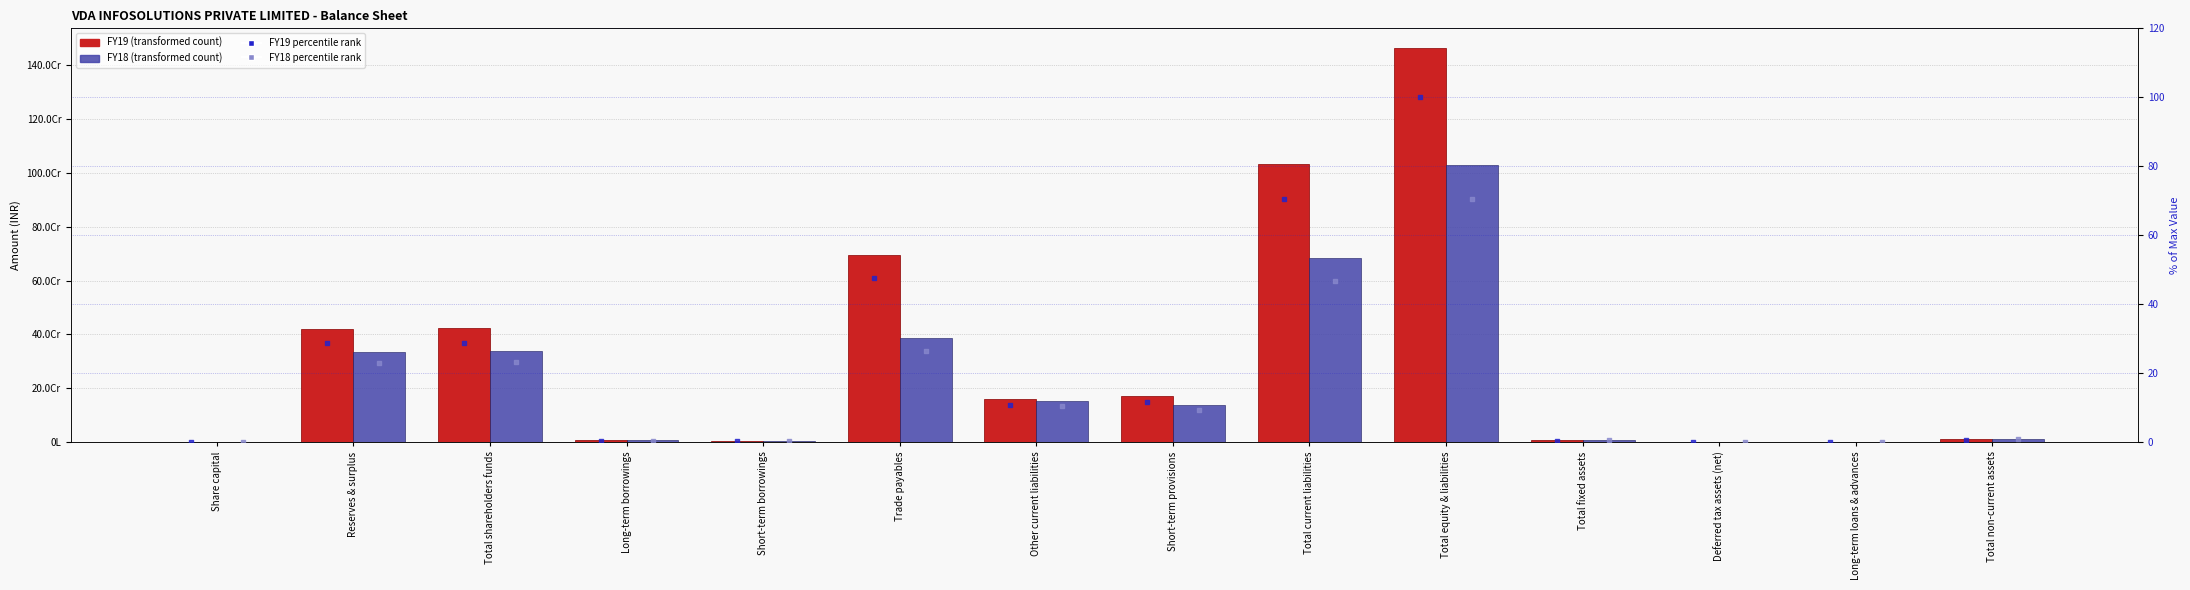

Which series contains the lowest Y value?

FY19 % of max